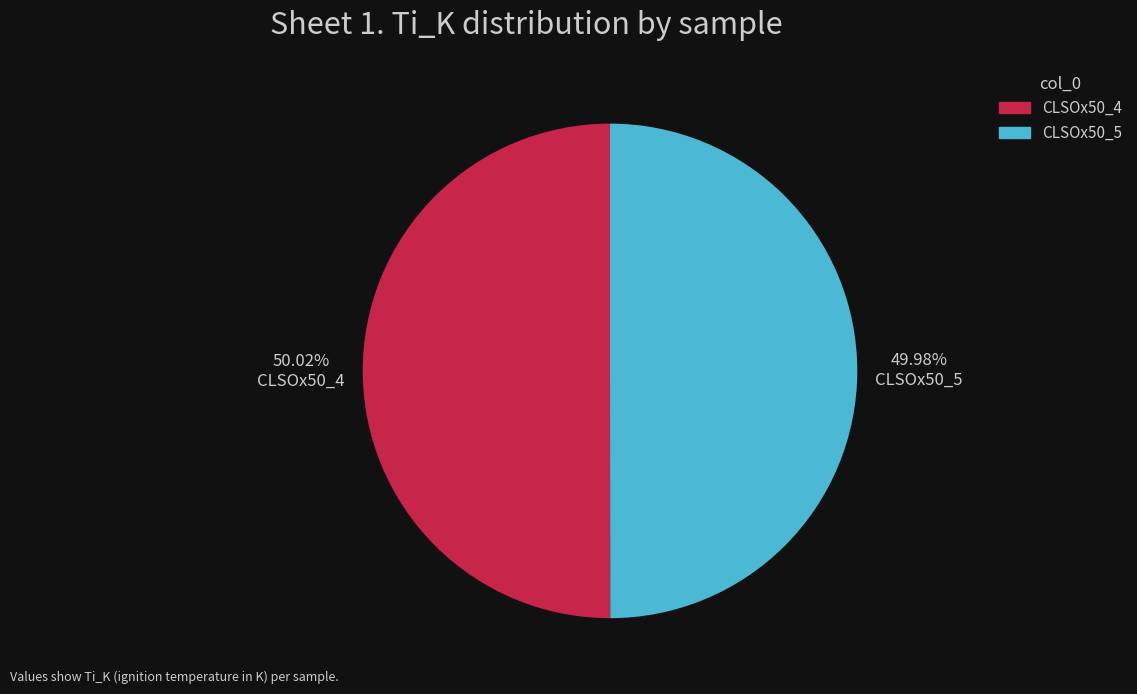

Is it true that CLSOx50_4 is 43% of the pie?

False